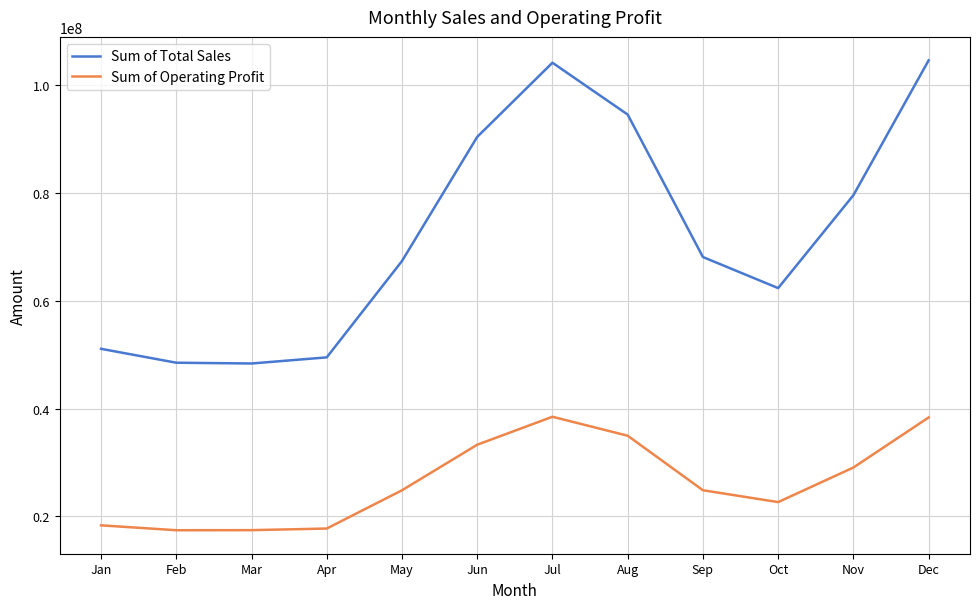

What is the sum of all Sum of Operating Profit values?

317363187.5